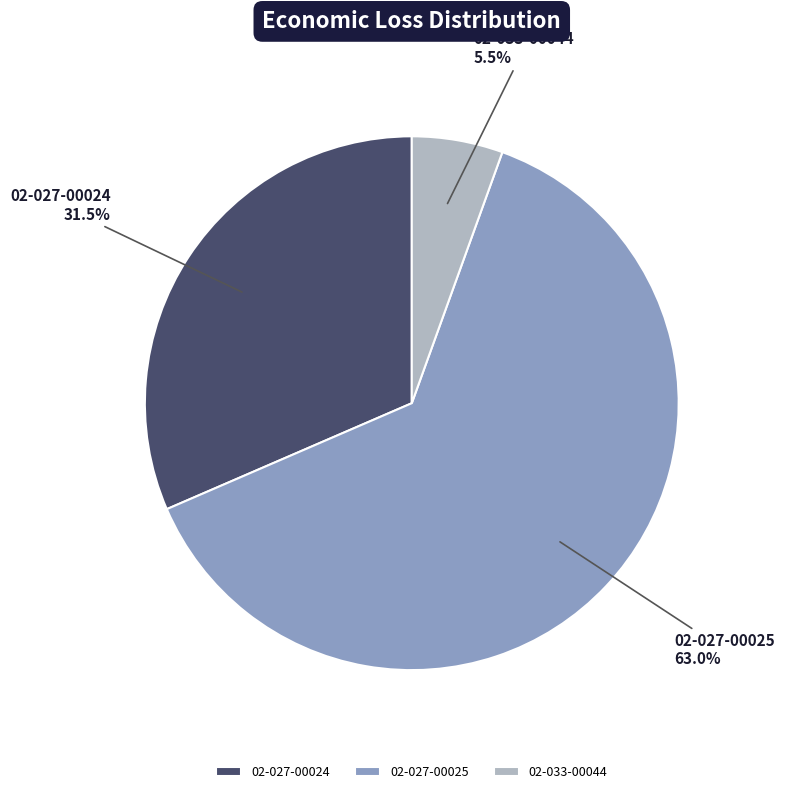

Rank the categories by value from highest to lowest.

02-027-00025, 02-027-00024, 02-033-00044